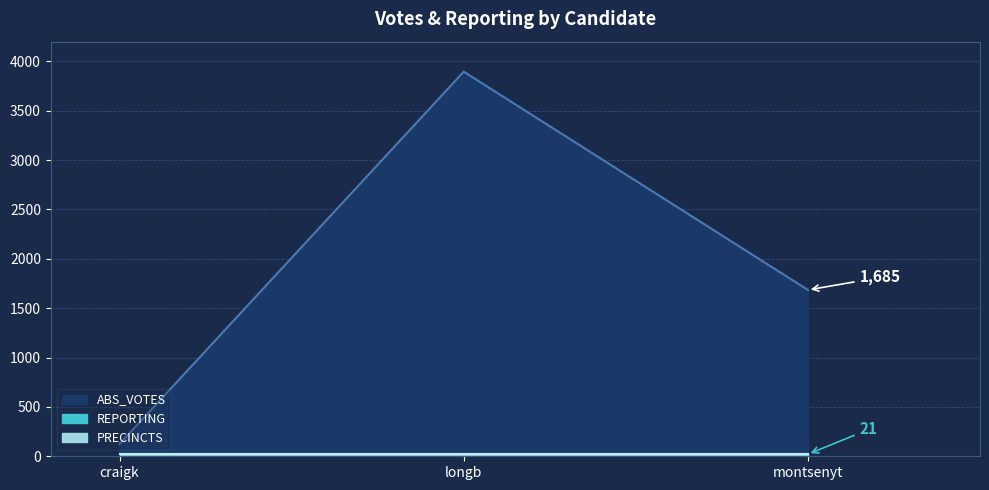

At which category does the chart reach its minimum across all series?

craigk